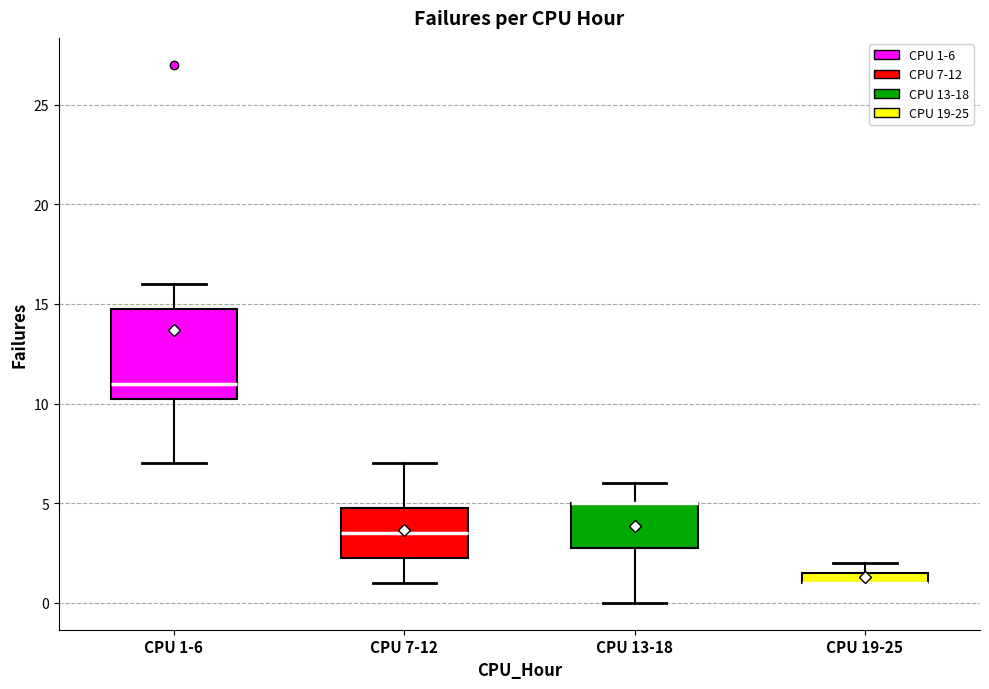

Which box is the tallest, from its lower edge to its upper edge?

CPU 1-6